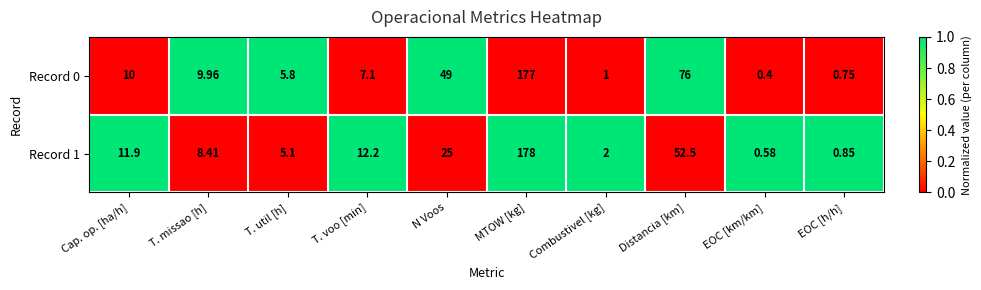

Rank the series by their average value, from highest to lowest.

Record 0, Record 1